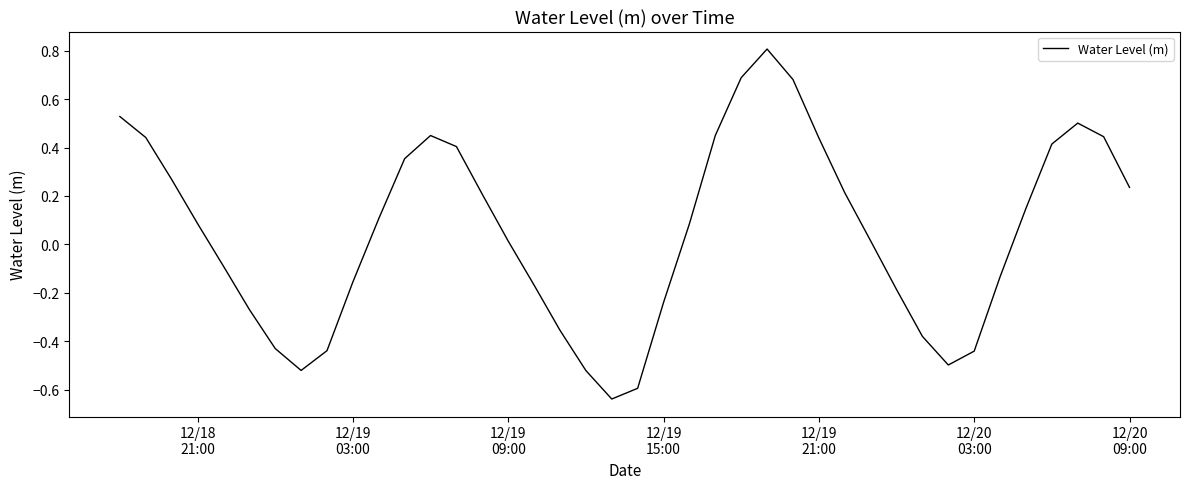

What is the greatest value displayed?

0.8